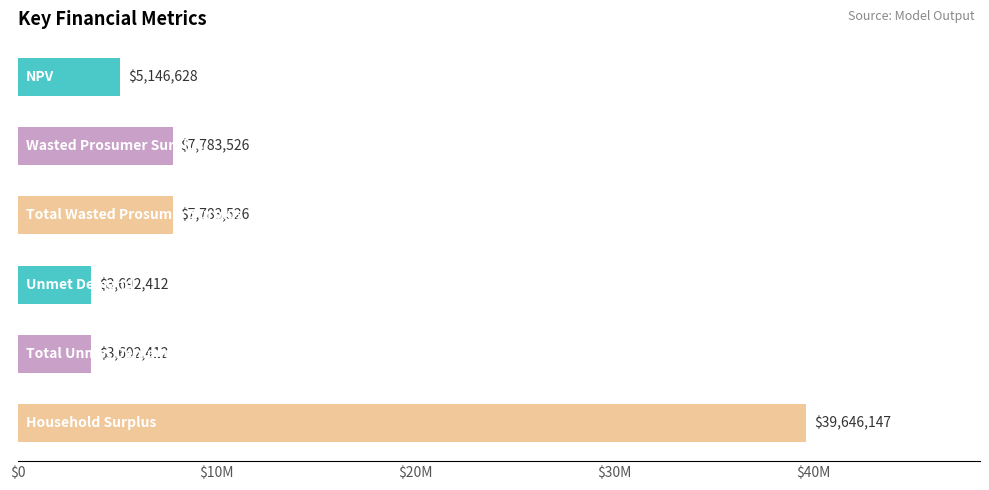

Read the value at $0.

5146627.5